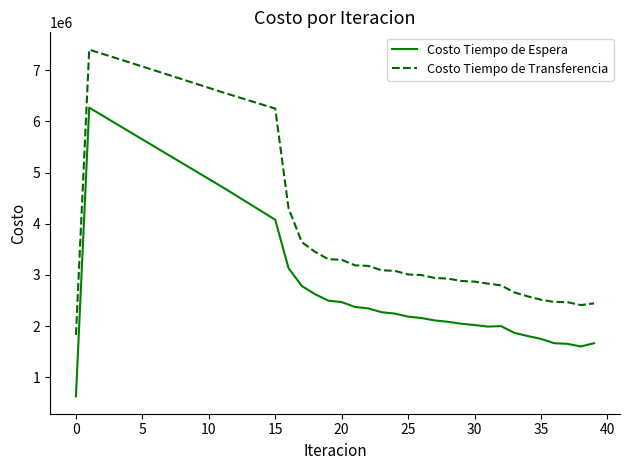

What is the smallest value displayed?

626826.7